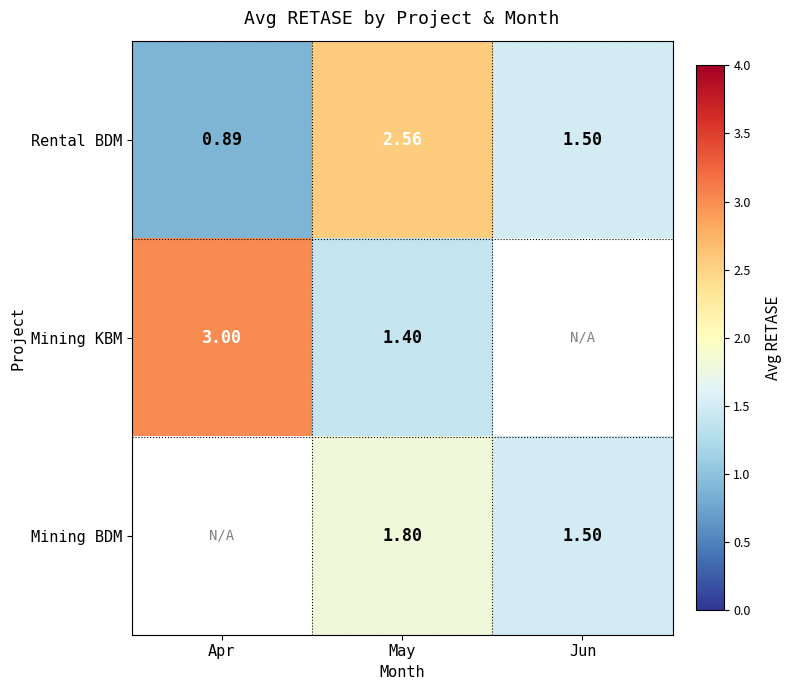

True or false: Mining BDM has a value of 3.0 at May.

False